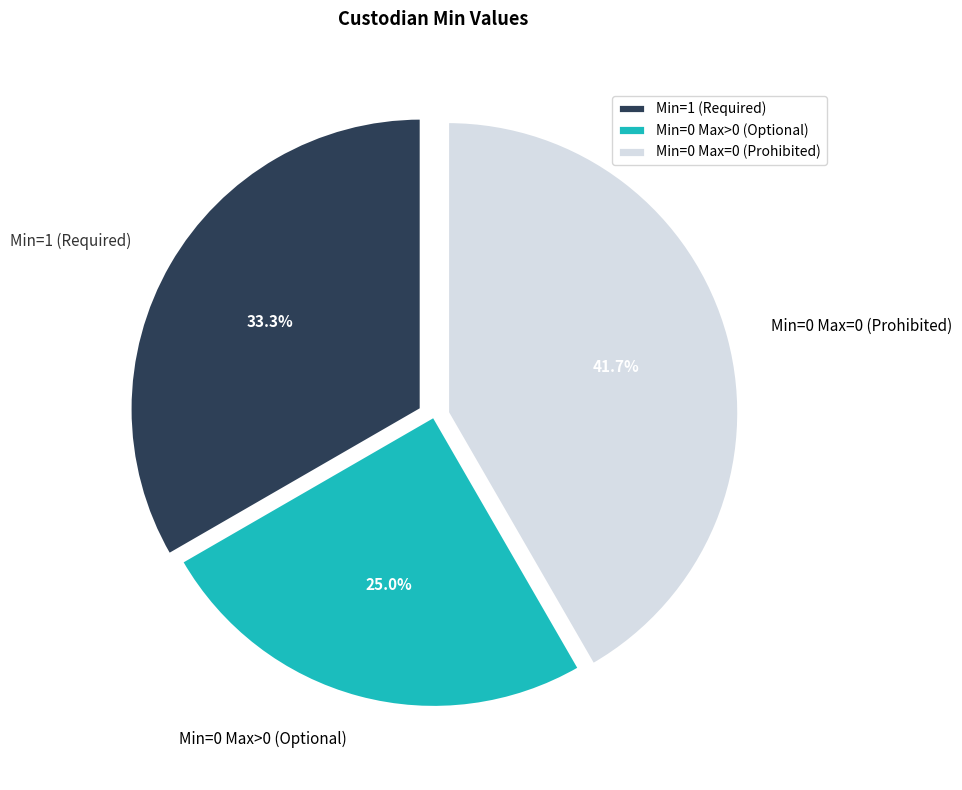

What percentage do Min=1 (Required) and Min=0 Max>0 (Optional) together represent?

58.3%